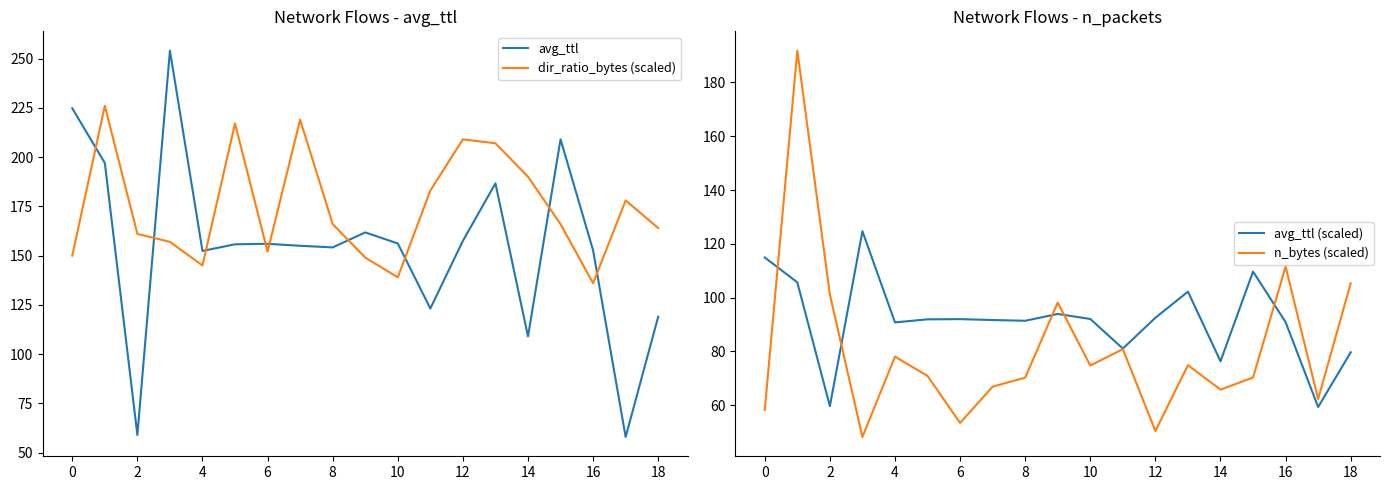

What is the difference between the second highest and minimum values in the avg_ttl series?

166.8